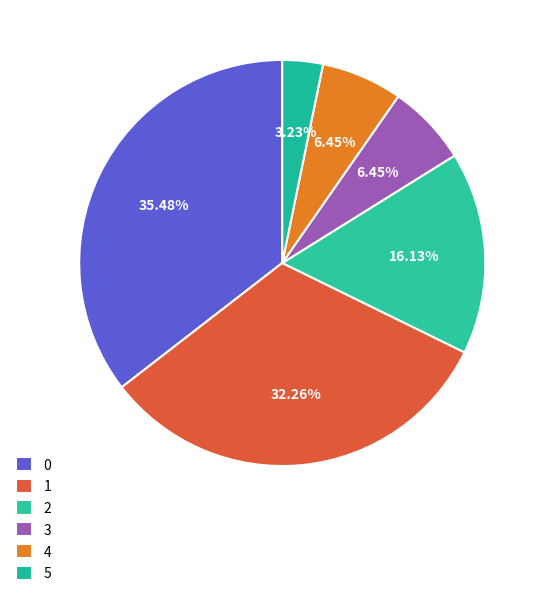

To the nearest percent, what percentage of the pie is 2?

16%